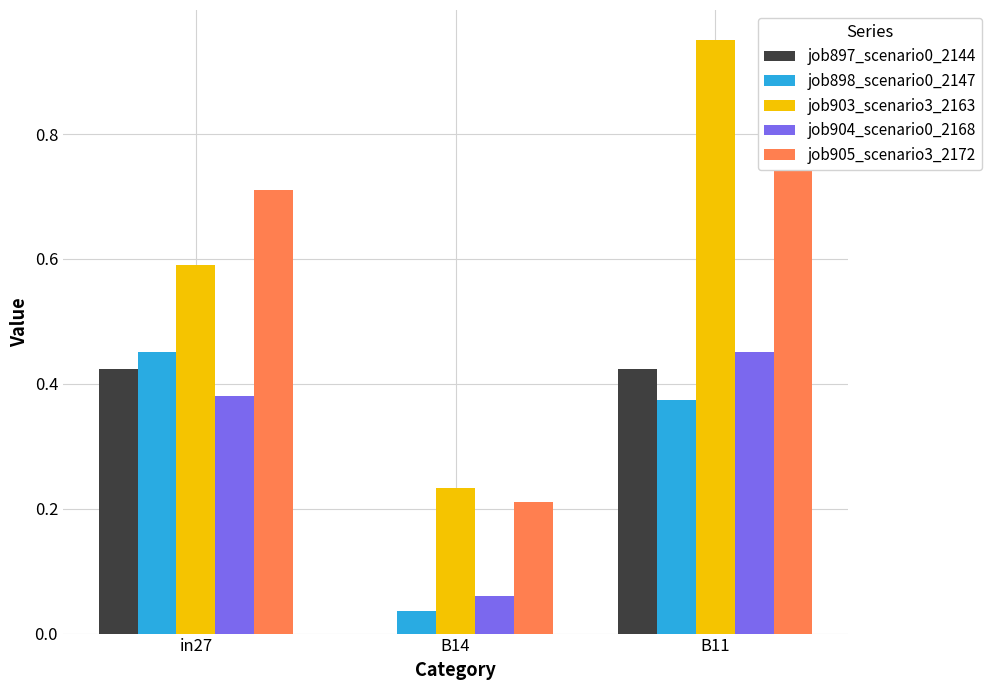

Which series has the widest spread of values?

job903_scenario3_2163